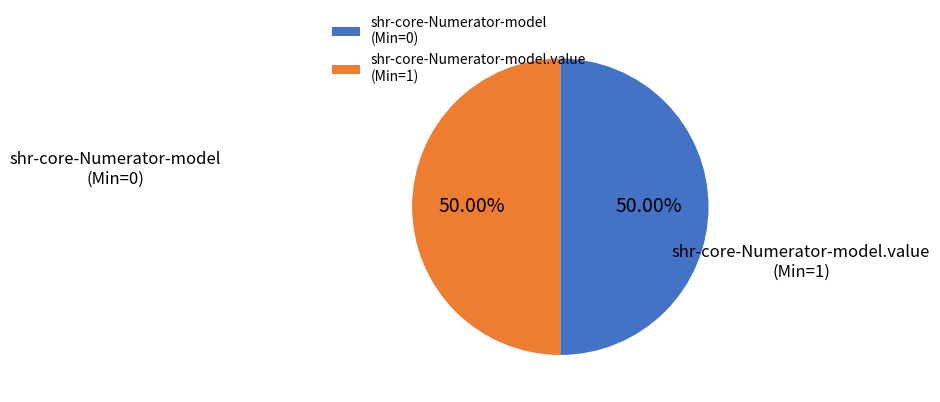

How many slices are in this pie chart?

2